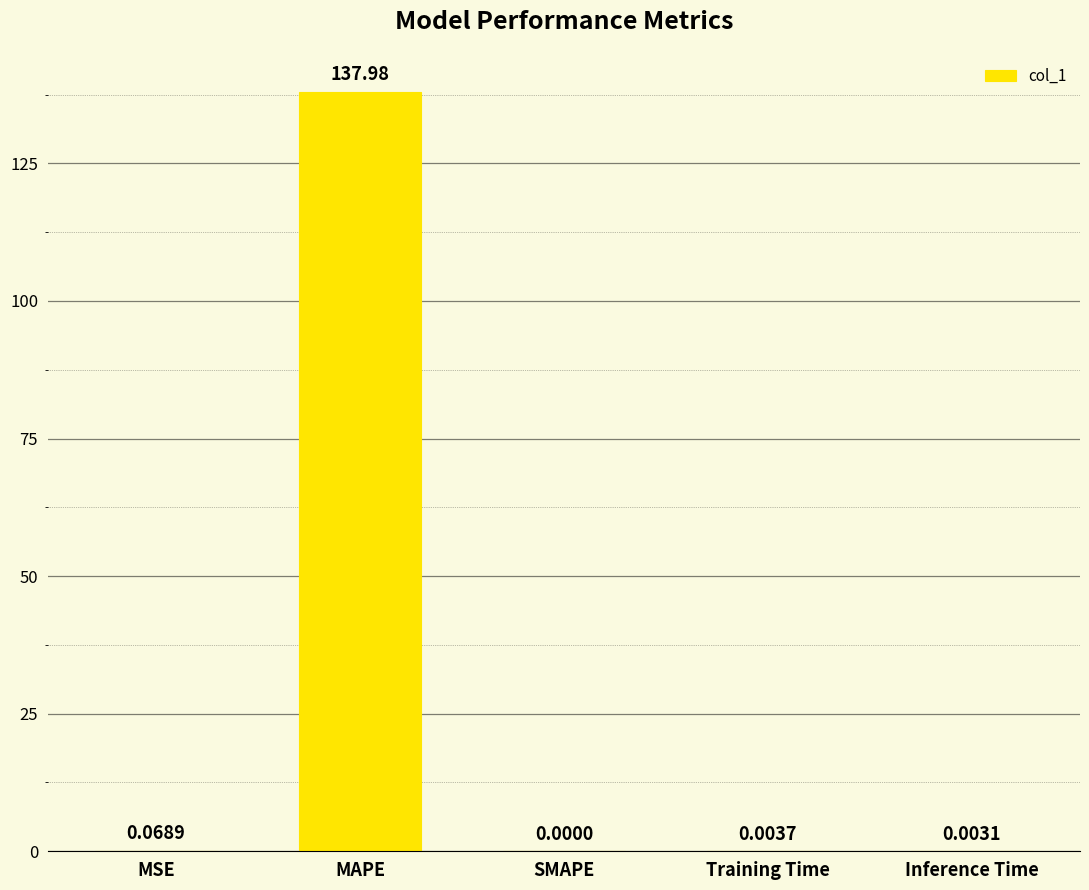

True or false: the data shows 0.0 at Inference Time.

True